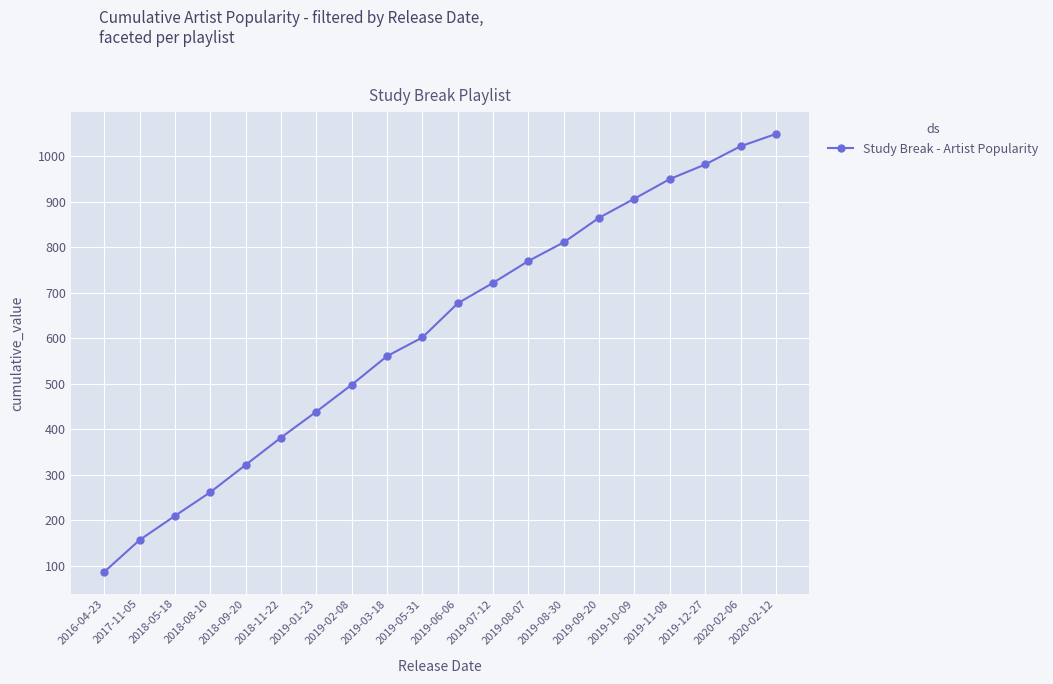

Rank the categories by value from lowest to highest.

2016-04-23, 2017-11-05, 2018-05-18, 2018-08-10, 2018-09-20, 2018-11-22, 2019-01-23, 2019-02-08, 2019-03-18, 2019-05-31, 2019-06-06, 2019-07-12, 2019-08-07, 2019-08-30, 2019-09-20, 2019-10-09, 2019-11-08, 2019-12-27, 2020-02-06, 2020-02-12